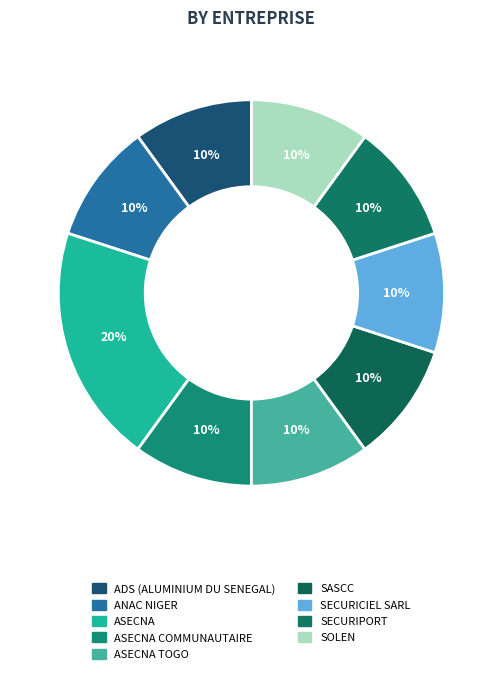

How many slices are in this pie chart?

9